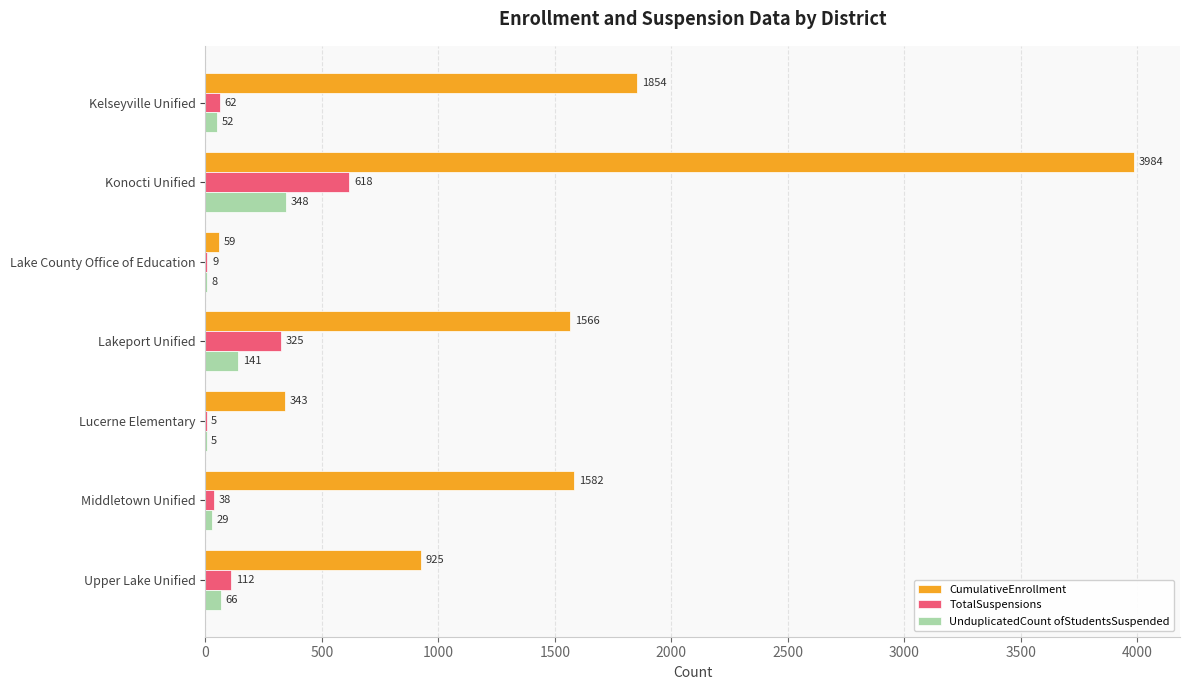

The UnduplicatedCount ofStudentsSuspended series shows 52 at Kelseyville Unified. True or false?

True